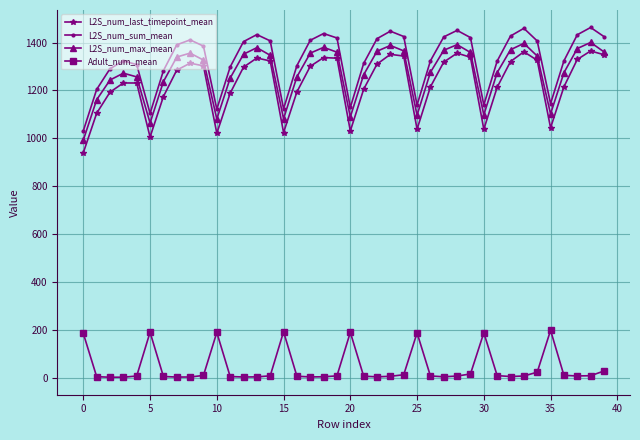

What is the value of the L2S_num_sum_mean point at the 24th from the left?

1447.3